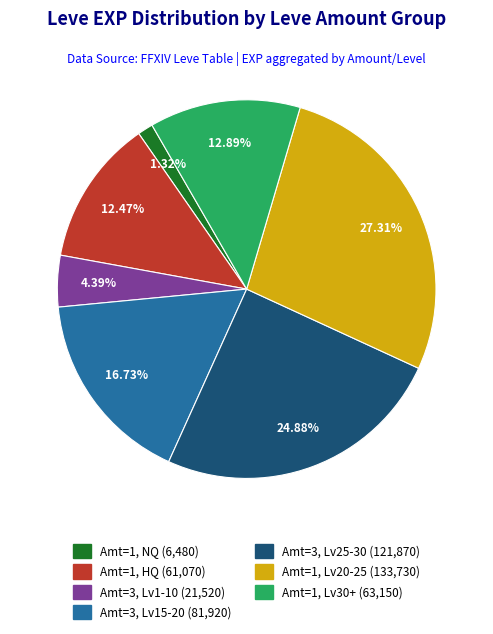

Does any single category account for the majority?

No